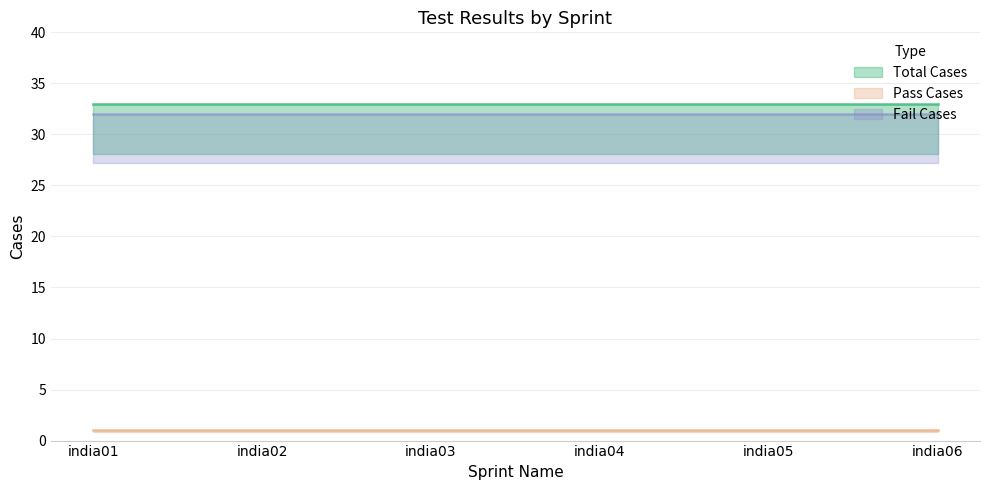

What is the average value of the Fail Cases series?

32